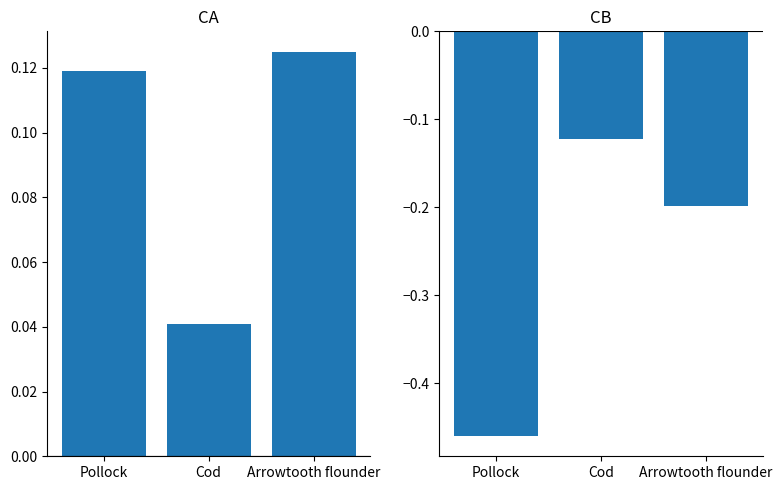

Rank the categories by CA value from lowest to highest.

Cod, Pollock, Arrowtooth flounder